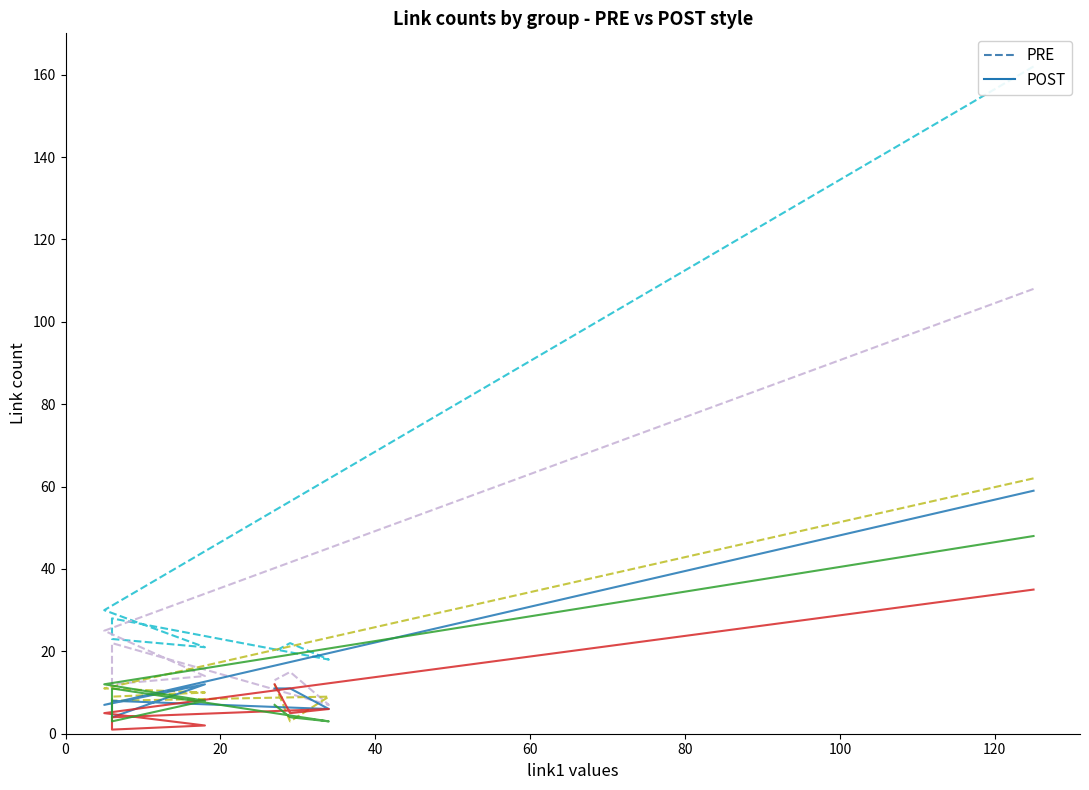

Is the value of link8 (POST) at 0 greater than the value of link7 (POST) at 60?

Yes